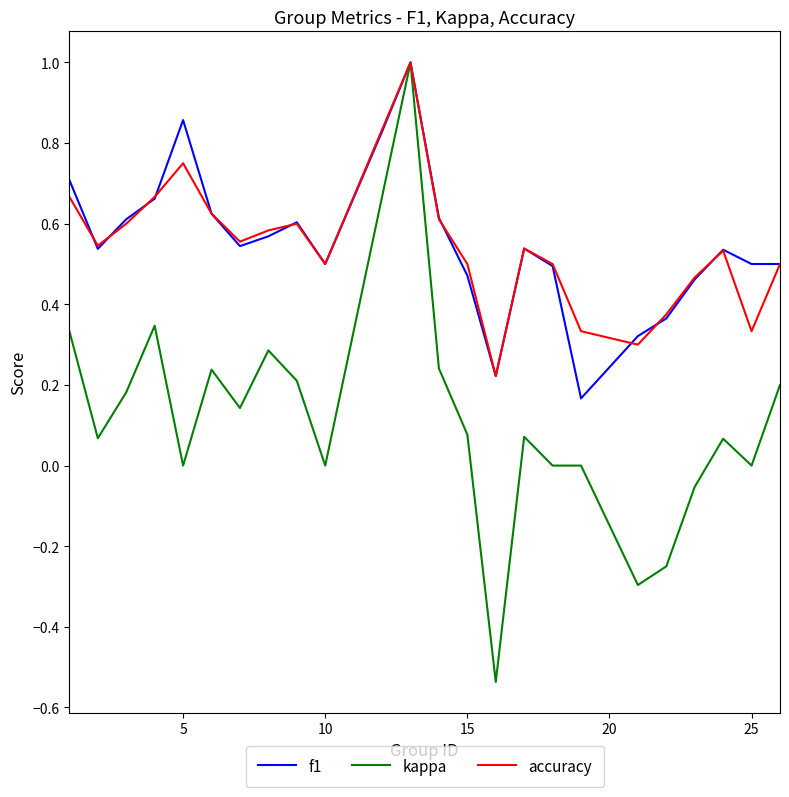

What is the maximum value for kappa?

1.0